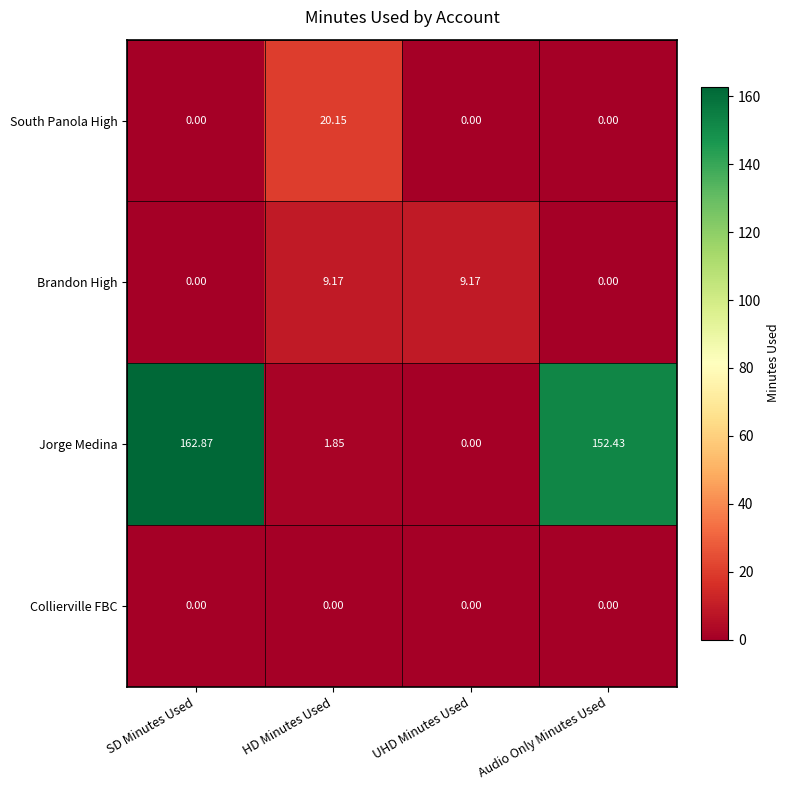

What is the greatest value displayed?

162.9